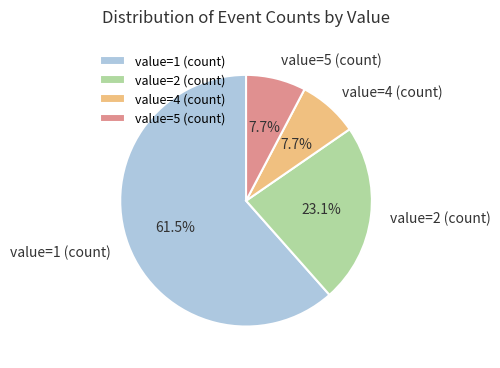

What is the largest slice in the pie chart?

value=1 (count)